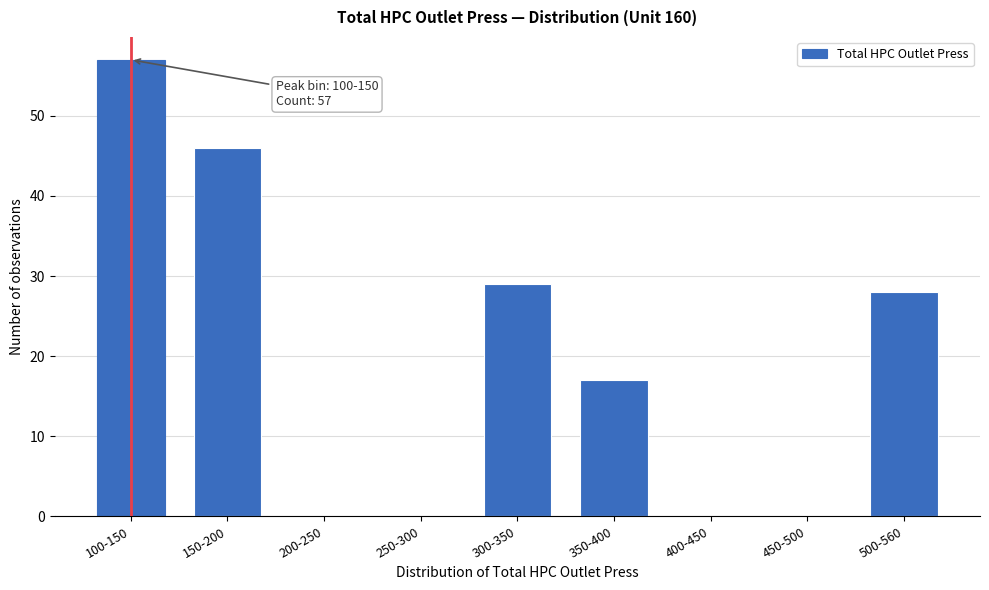

Reading right to left, list all the values displayed in this chart.

500-560=28	450-500=0	400-450=0	350-400=17	300-350=29	250-300=0	200-250=0	150-200=46	100-150=57